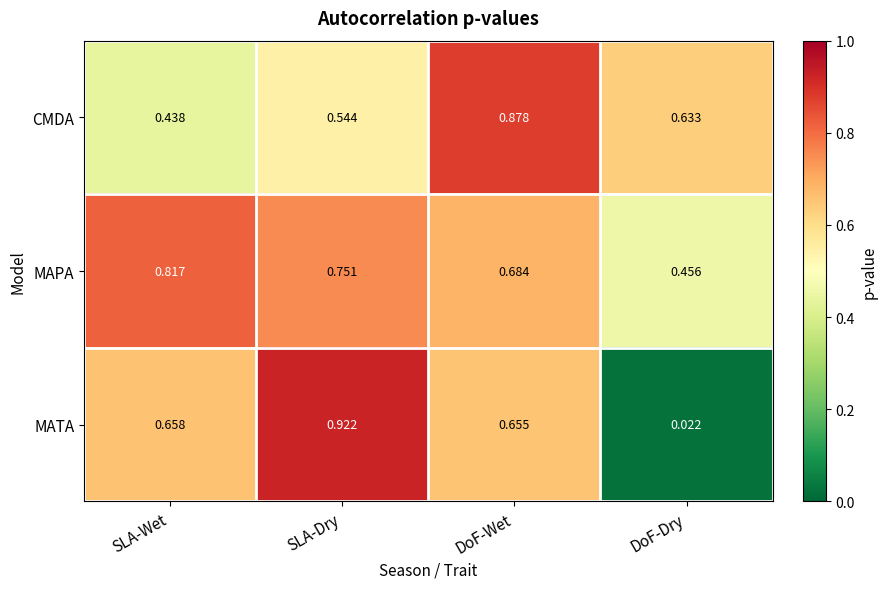

Which series has the largest range (max minus min)?

MATA